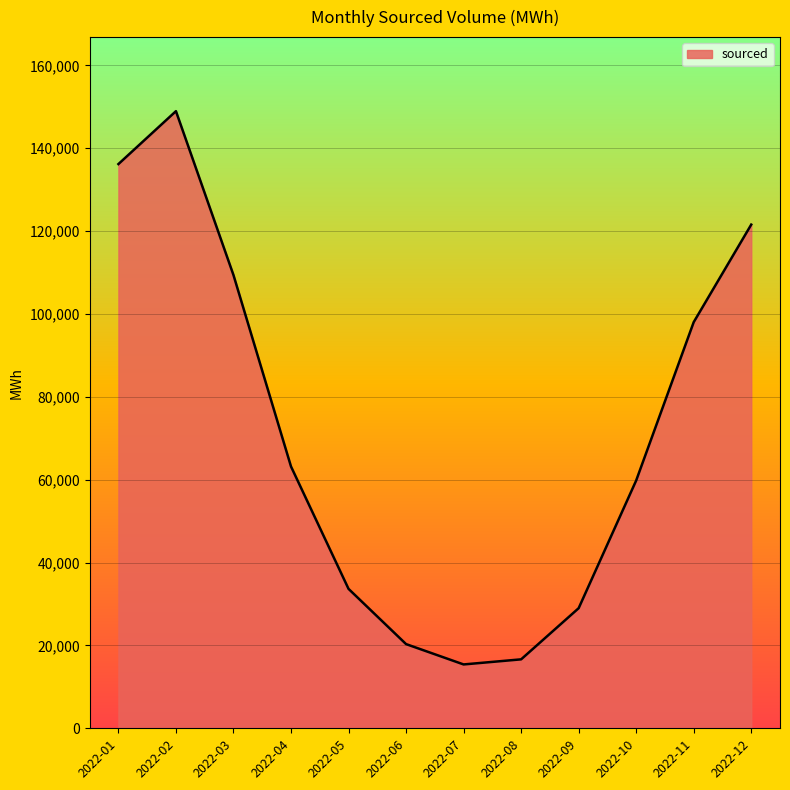

What is the difference between the second highest and minimum values?

120756.6